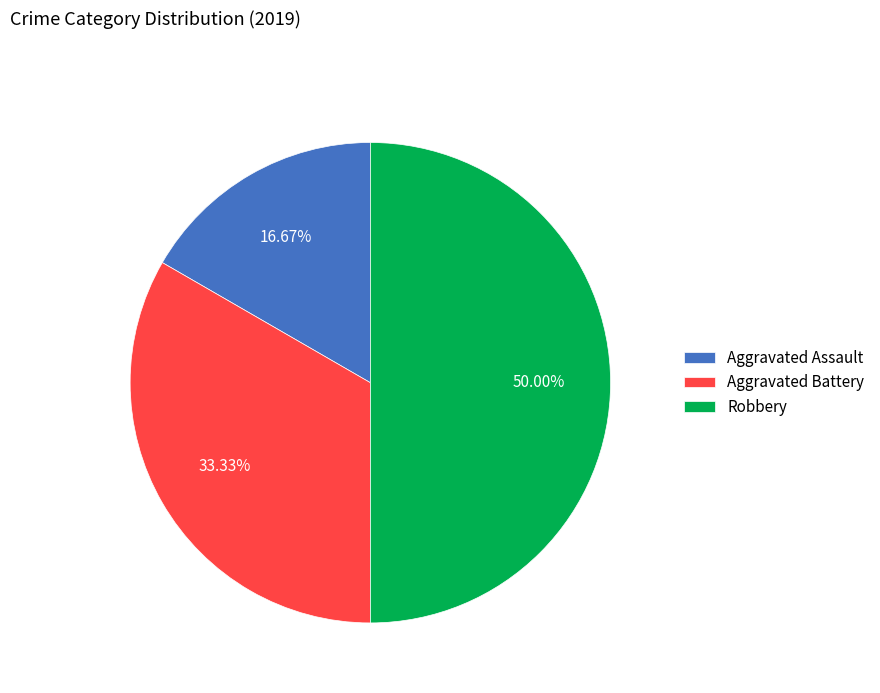

What is the ratio of the value at Aggravated Battery to the value at Aggravated Assault?

2.0